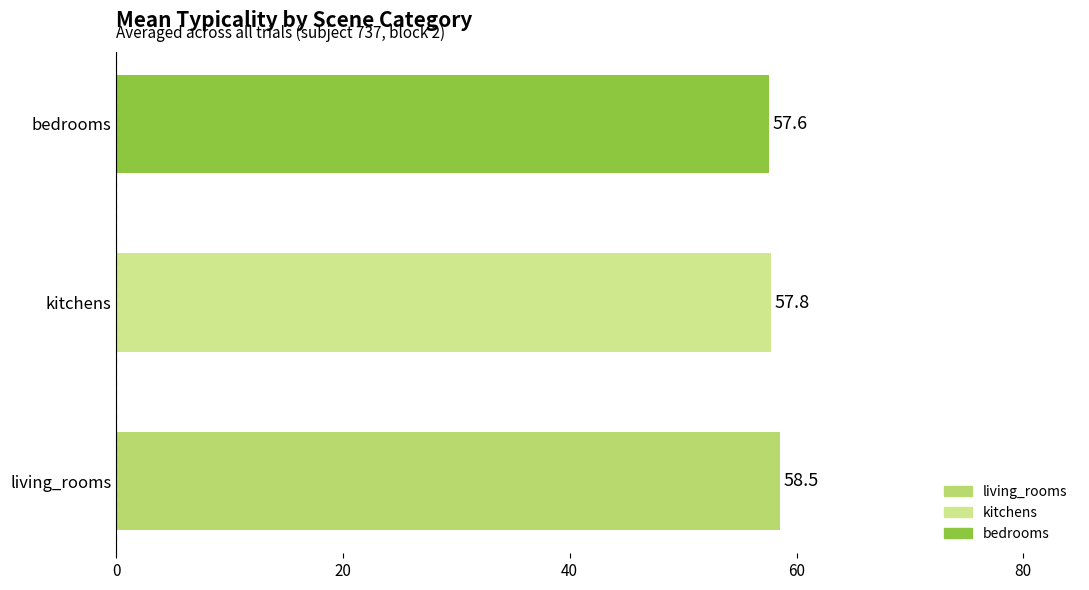

Are the bars grouped side by side (vs. stacked)?

No